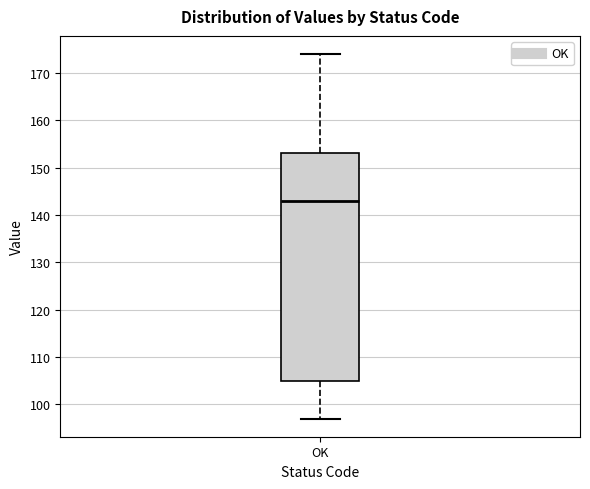

Transcribe this box plot: give where the median line is, the range the box spans, and where the two whiskers end, as read against the y-axis. The values are not printed on the chart, so give them approximately, as read against the axis.

median 143, box 105 to 153, whiskers 97 to 174